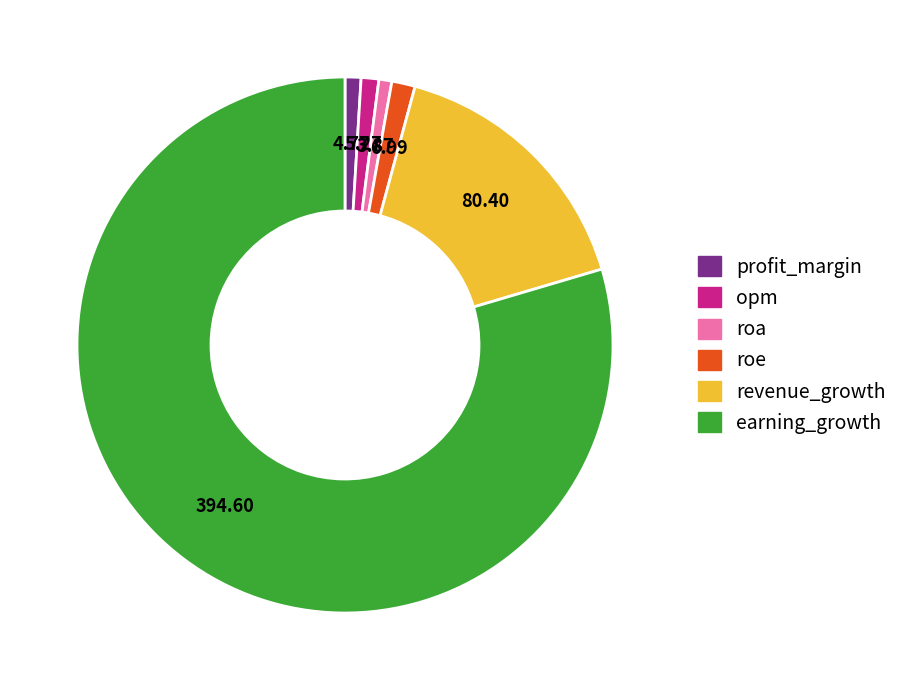

Which category has the biggest portion of the pie?

earning_growth